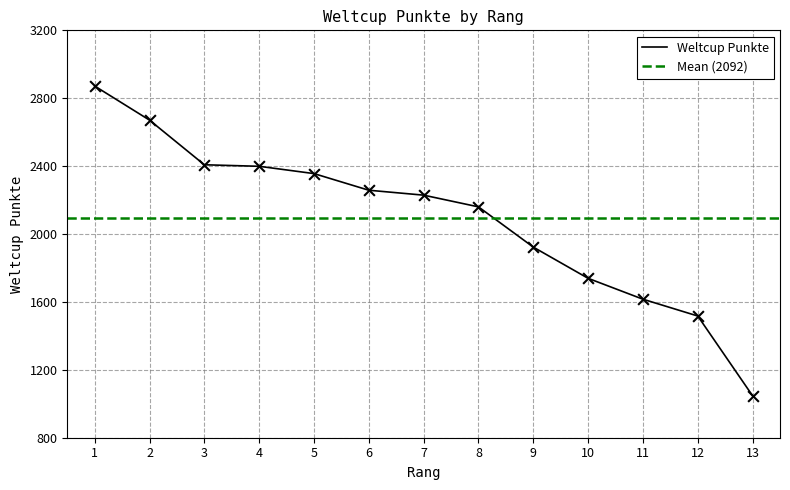

Between 7 and 9, which is larger?

7